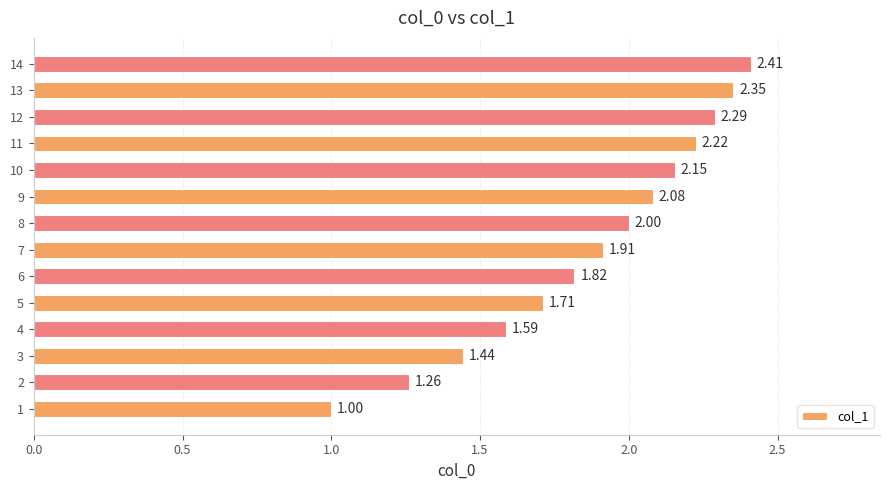

What is the change in value from 3 to 8?

+0.6